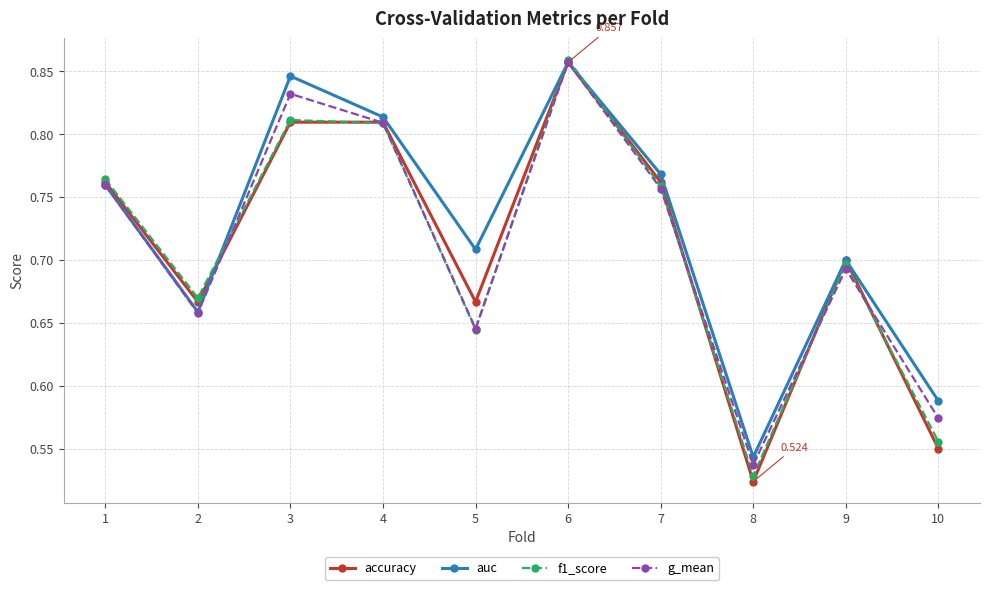

How many interior local peaks does the f1_score series have?

3